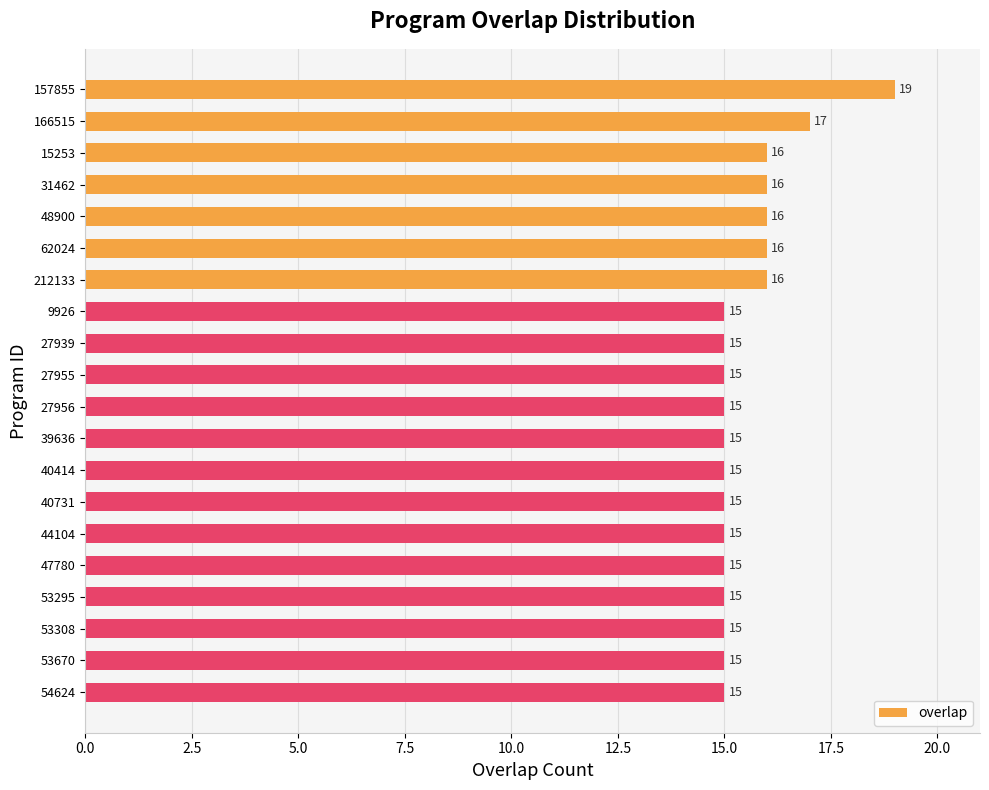

What is the difference between the maximum and minimum values?

4